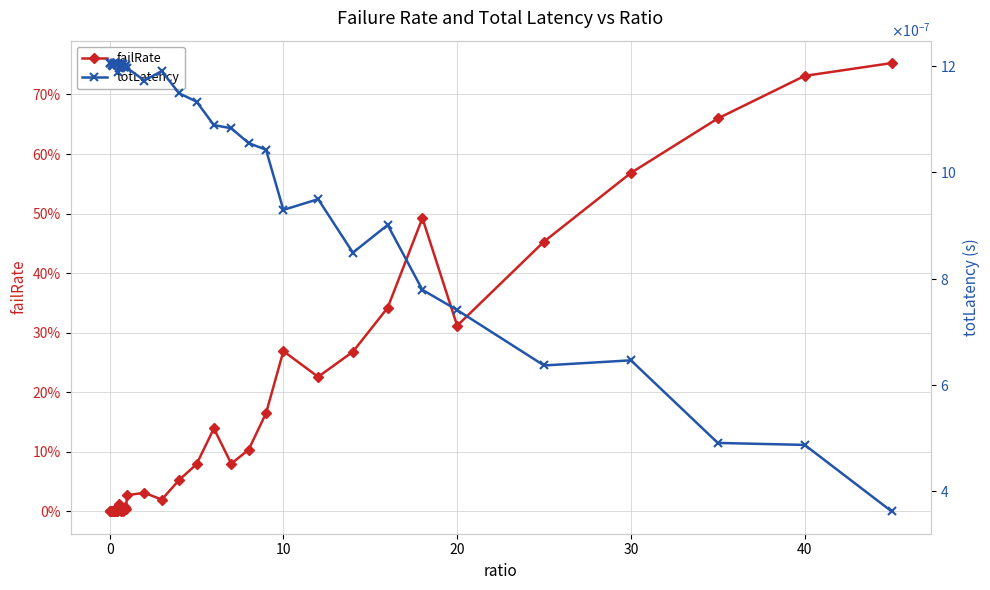

What is the maximum value for failRate?

0.8